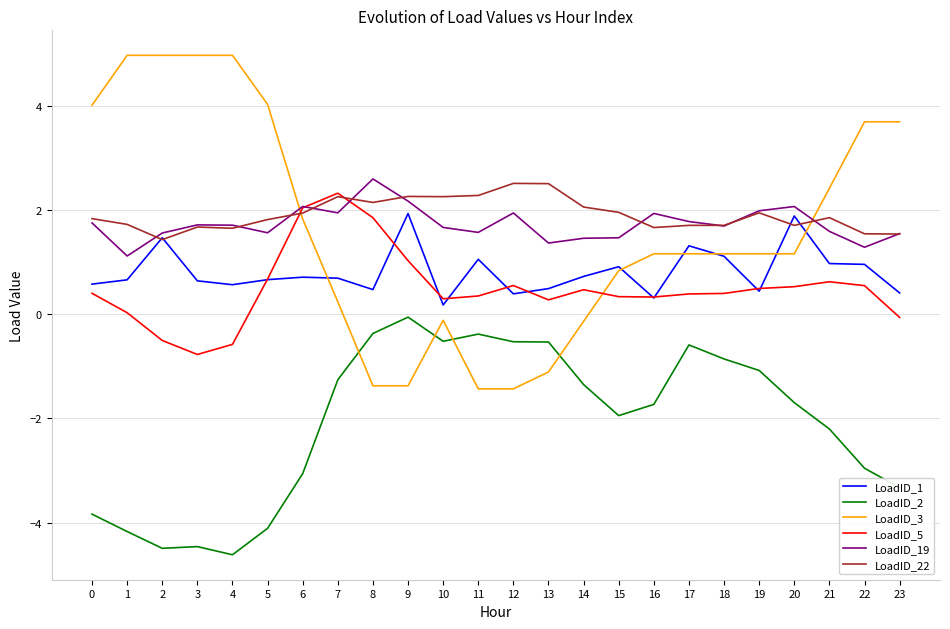

How many positive values does the LoadID_3 series have?

17